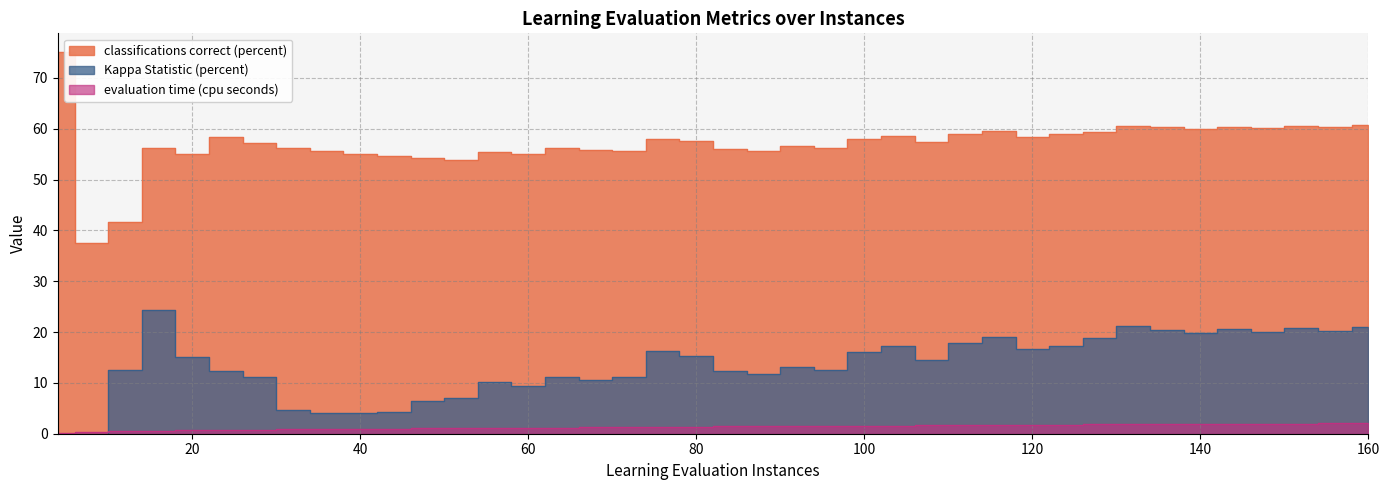

What is the label of the 22nd point from the right?

76.0